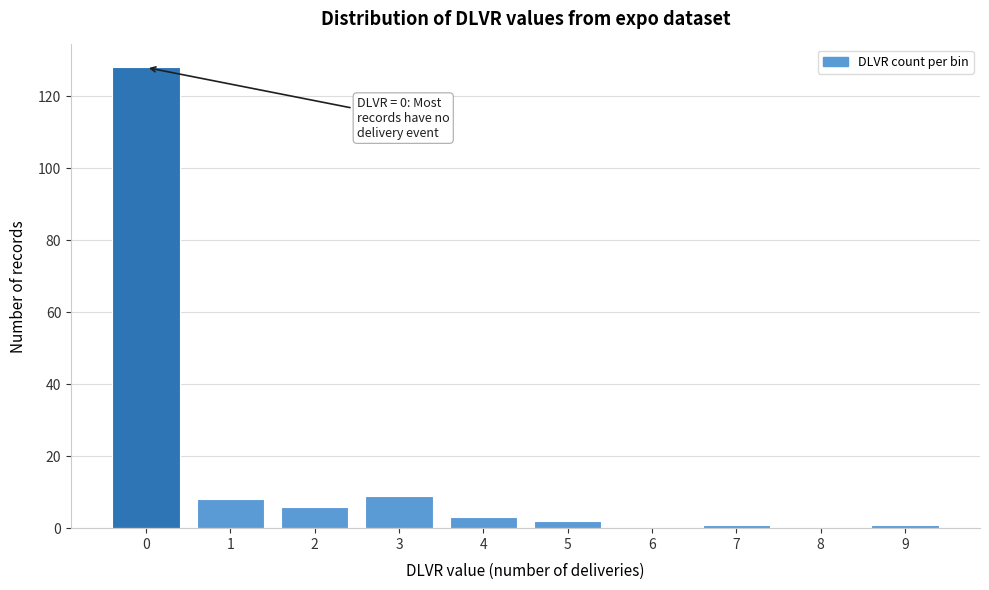

Which range on the x-axis has the tallest bar?

-0.5 to 0.5